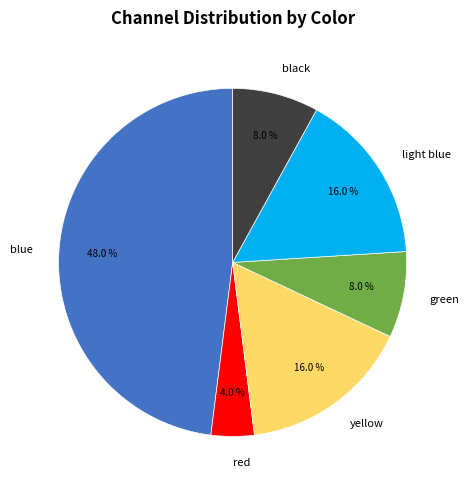

How much of the chart is everything except light blue?

84.0%